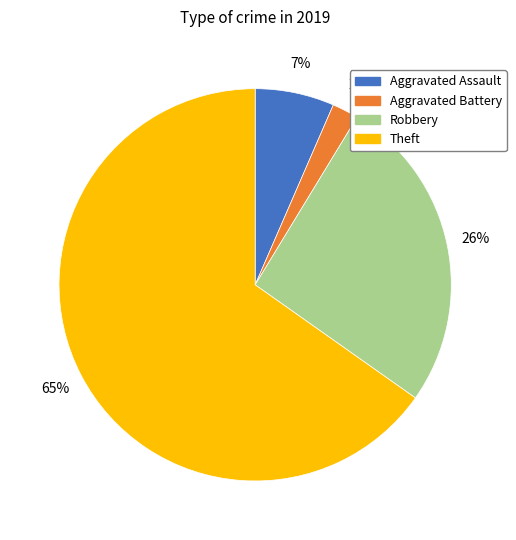

To the nearest percent, what is the difference between the largest and smallest slice percentages?

63%